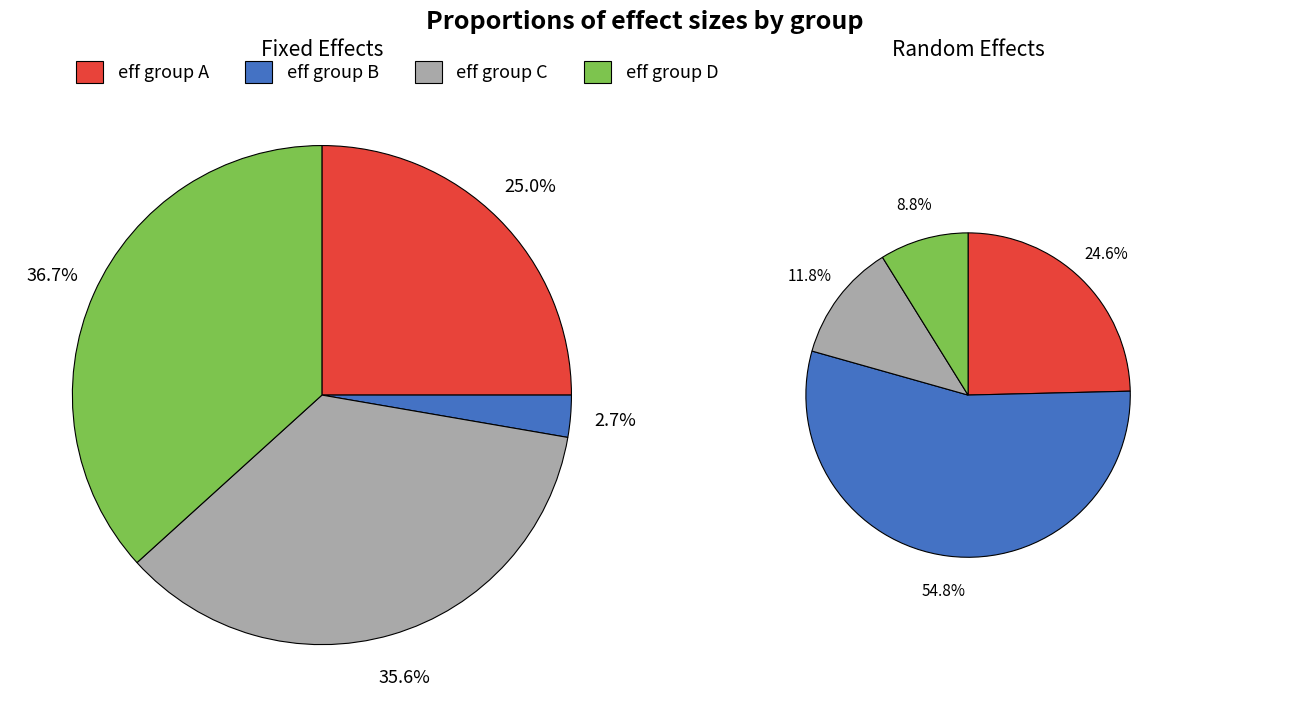

What percentage do 0.1235163585188578 and 0.05728185841384489 together represent?

38.3%